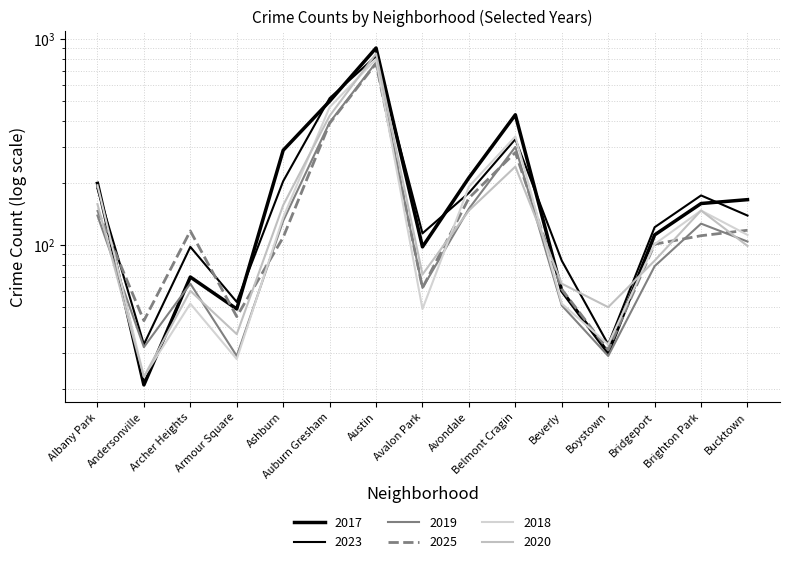

What is the smallest value displayed?

21